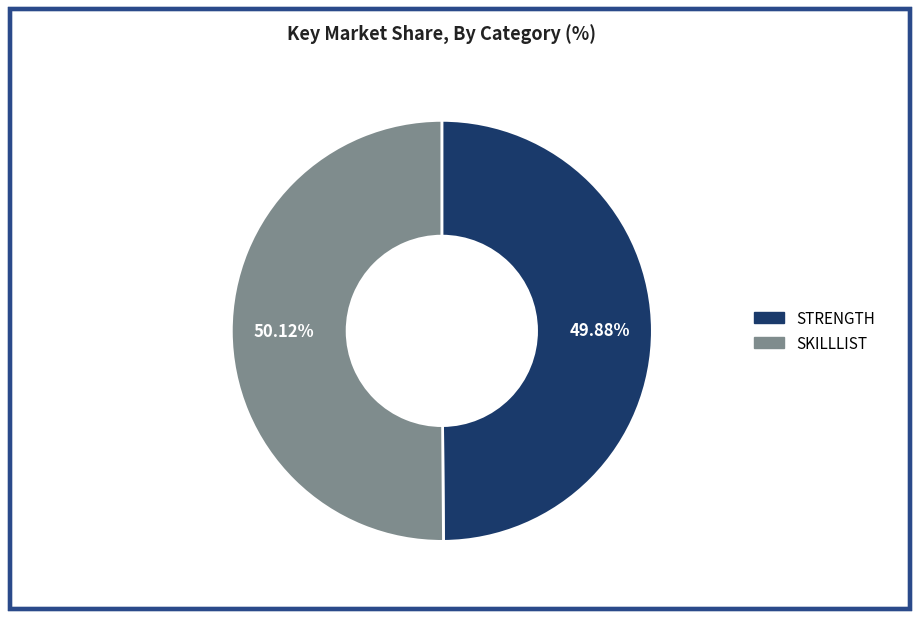

Is there a majority slice in this chart?

Yes